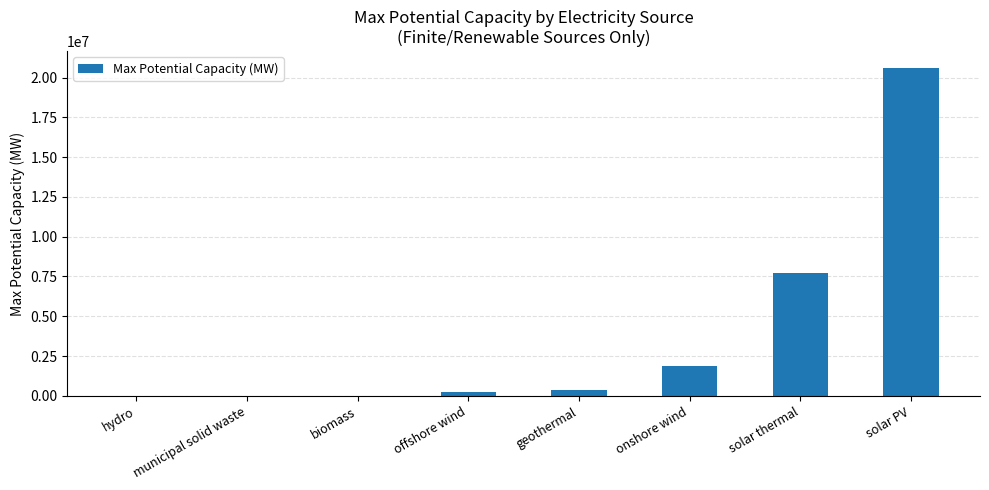

What is the change in value from onshore wind to solar thermal?

+5841890.4